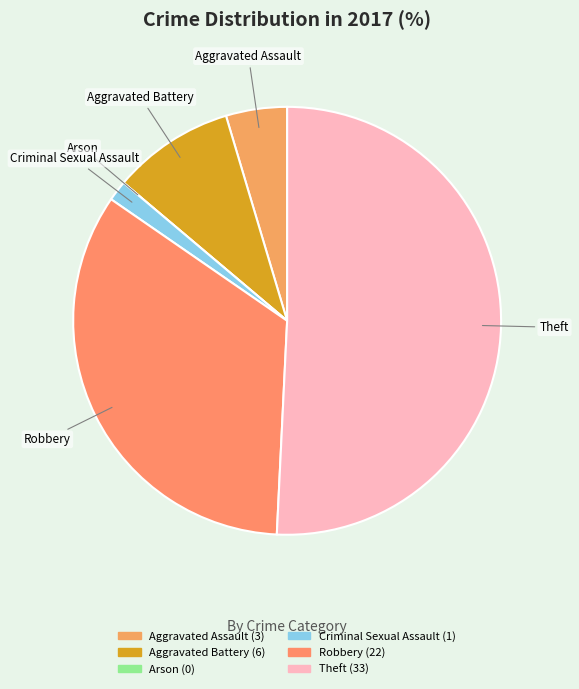

What is the majority slice?

Theft